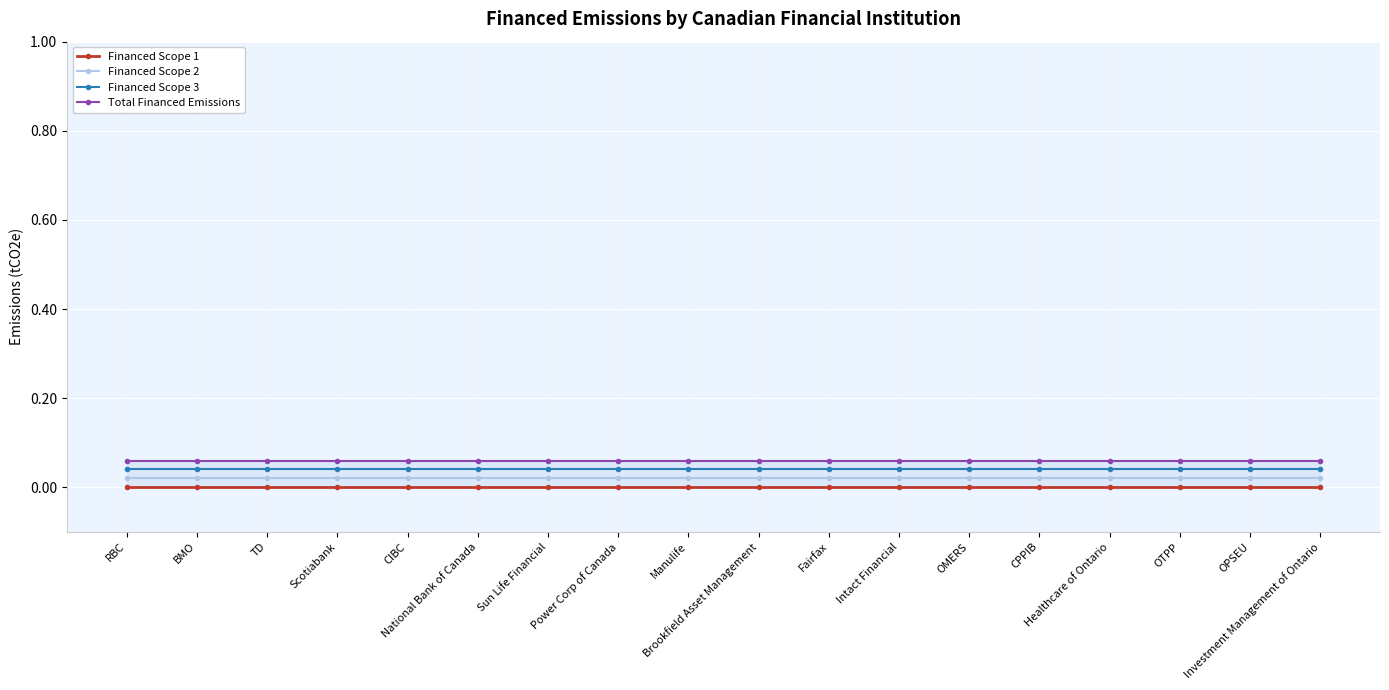

Which series has the largest total across all categories?

Total Financed Emissions